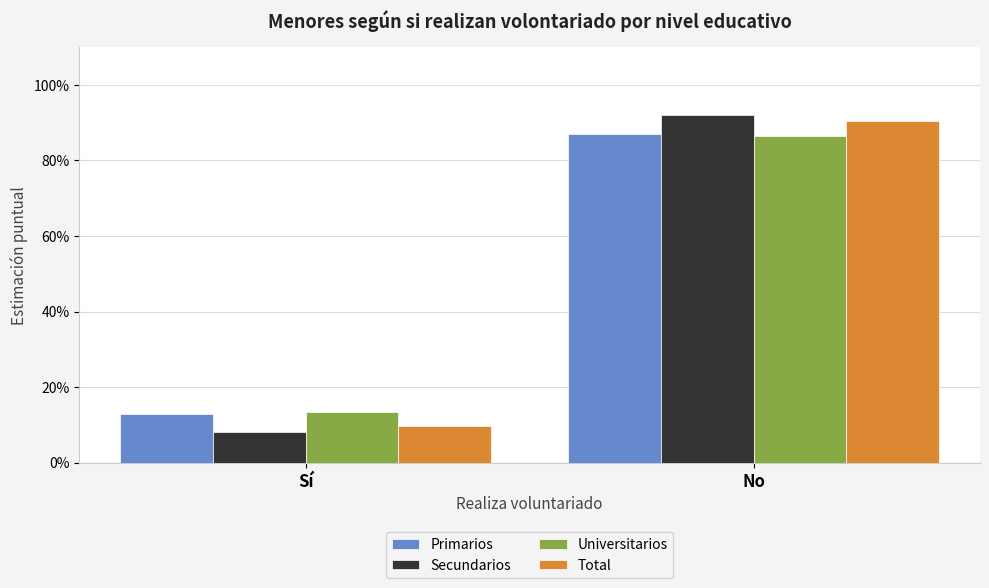

At how many categories does at least one series exceed 0?

2